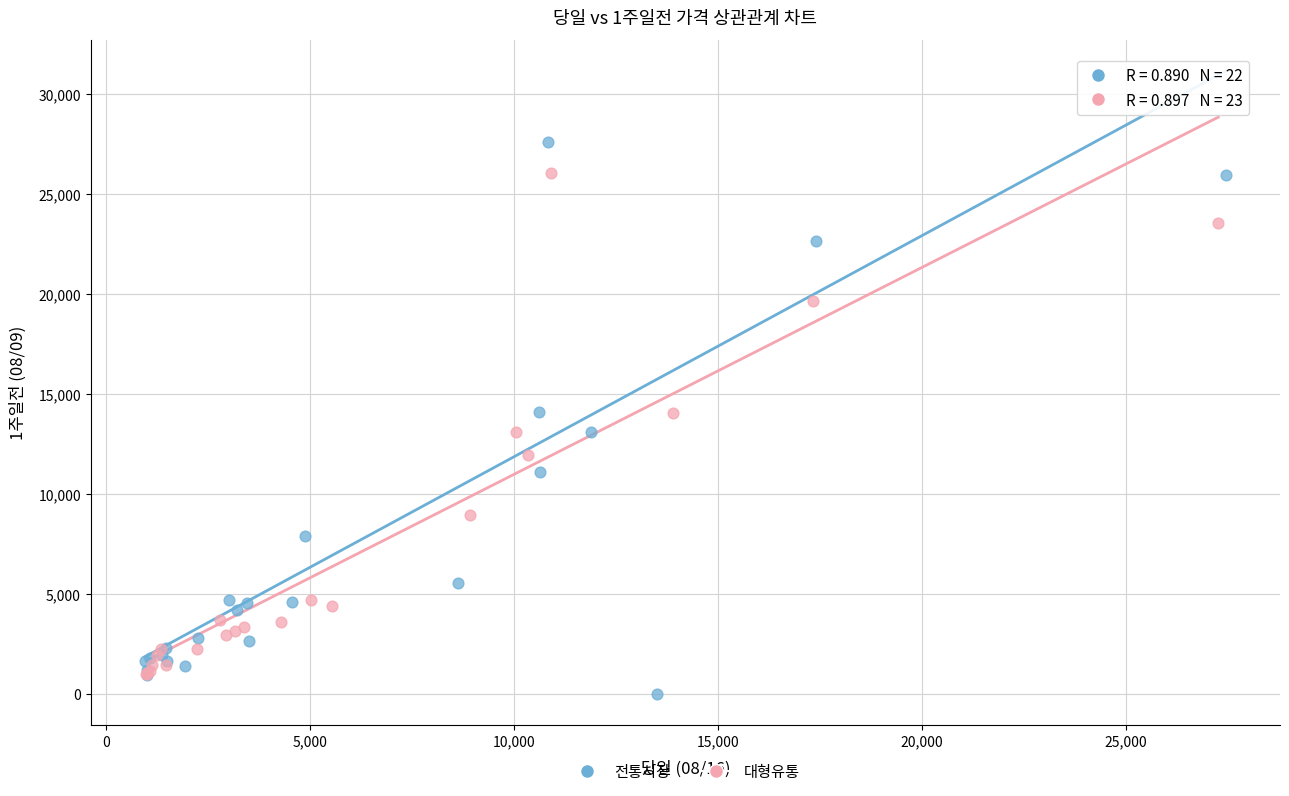

Which series reaches the maximum Y coordinate?

전통시장